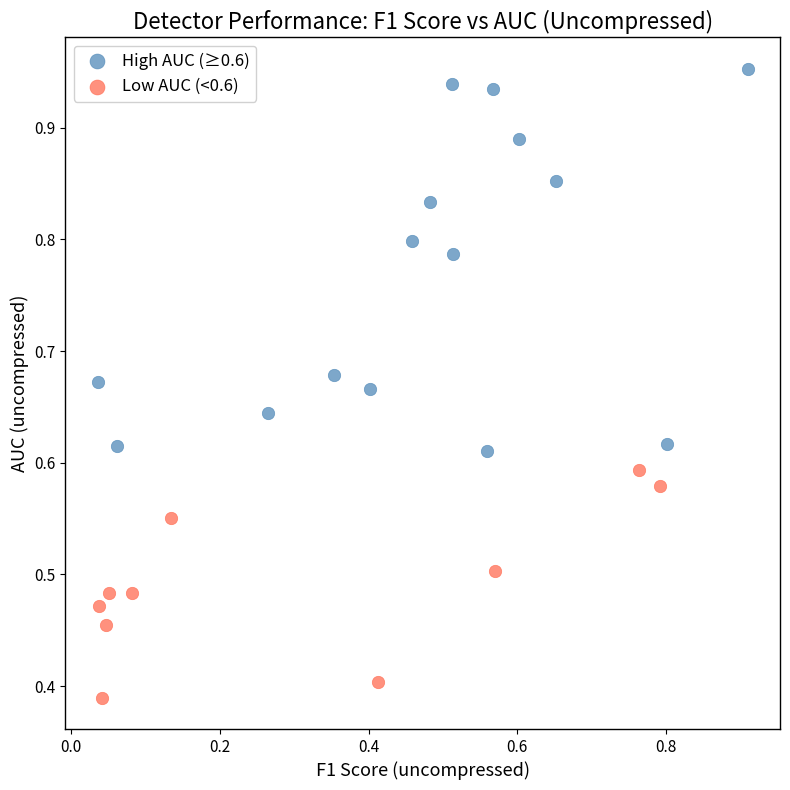

Which series contains the lowest Y value?

Low AUC (<0.6)